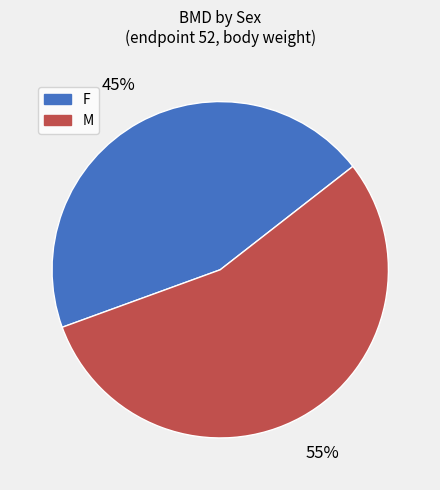

Do M and F together represent more than half of the pie?

Yes